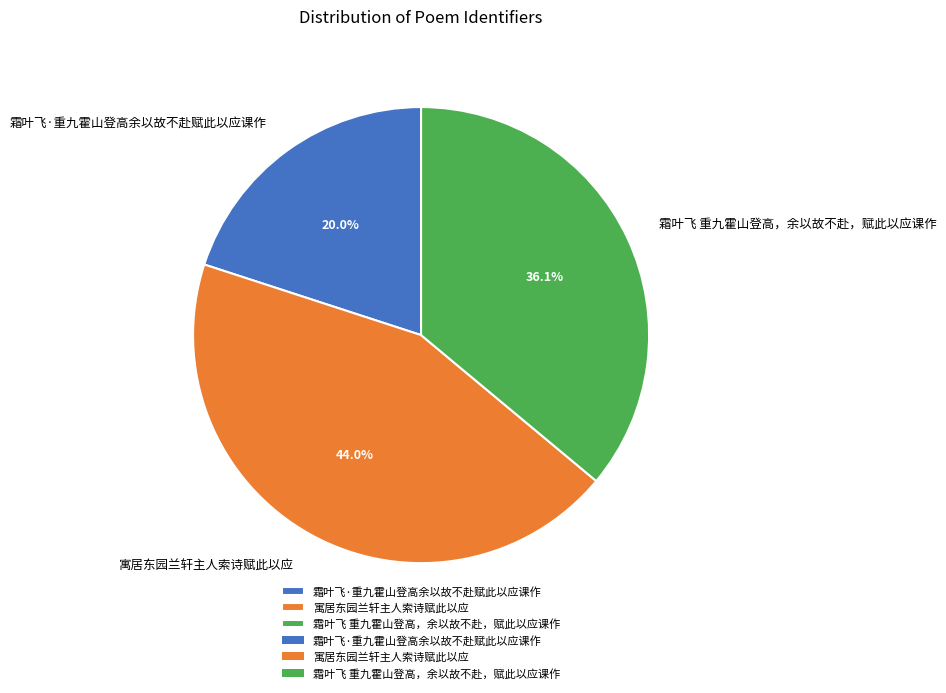

Is the sum of 霜叶飞·重九霍山登高余以故不赴赋此以应课作 and 寓居东园兰轩主人索诗赋此以应 greater than half?

Yes